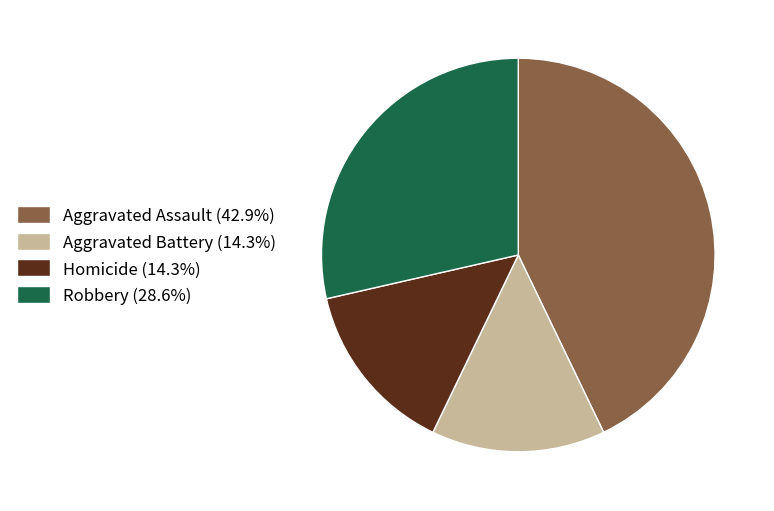

Is it true that Robbery is 34% of the pie?

False